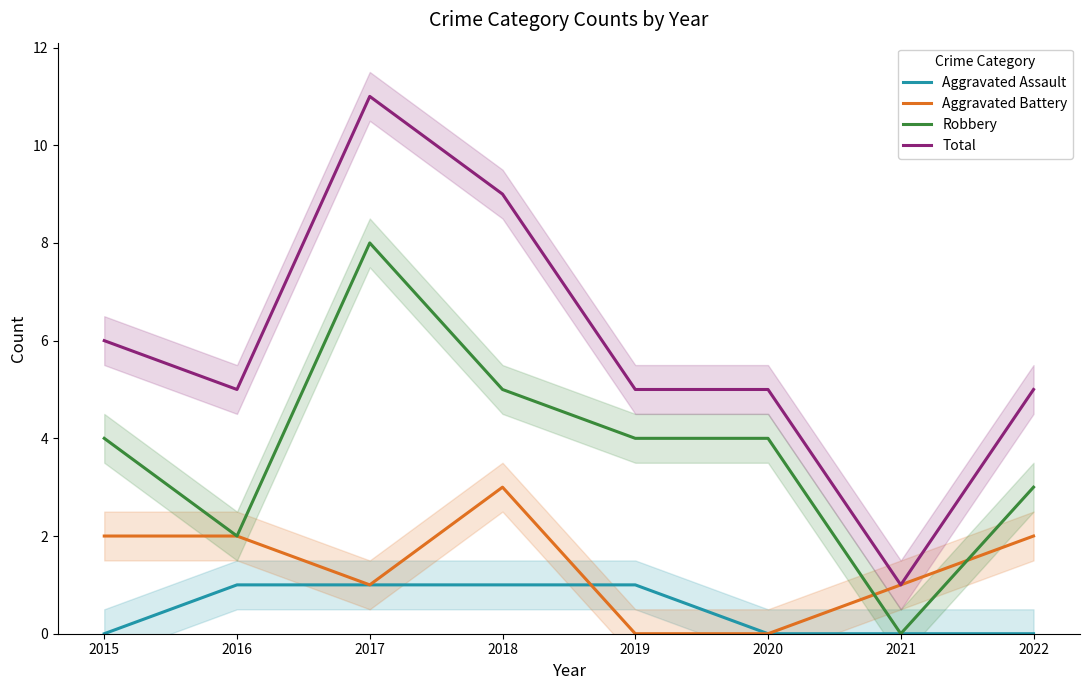

What is the spread (max minus min) of values at 2020?

5